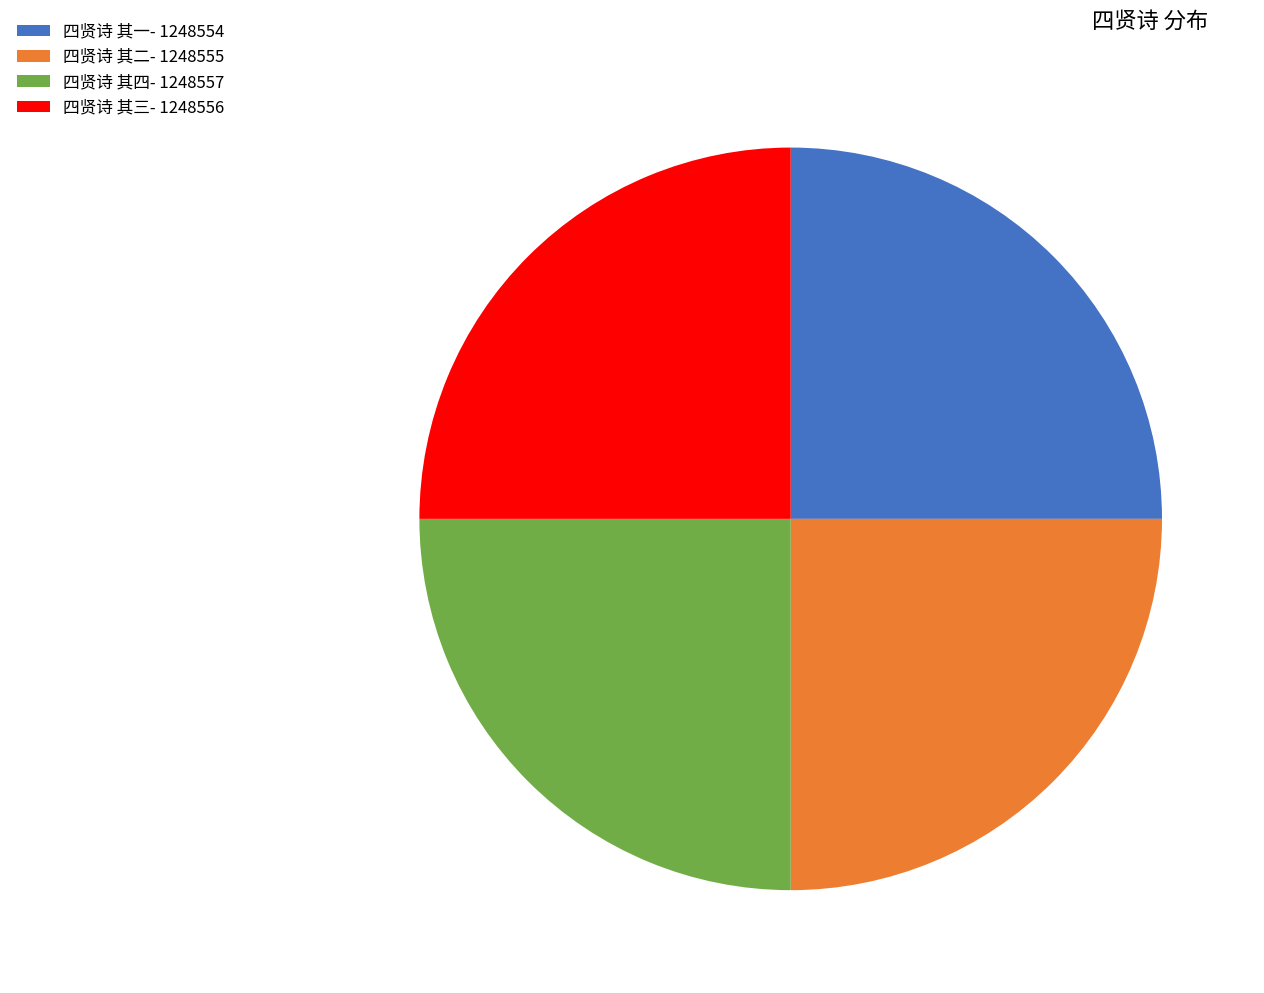

Does 四贤诗 其三 represent more than half of the total?

No